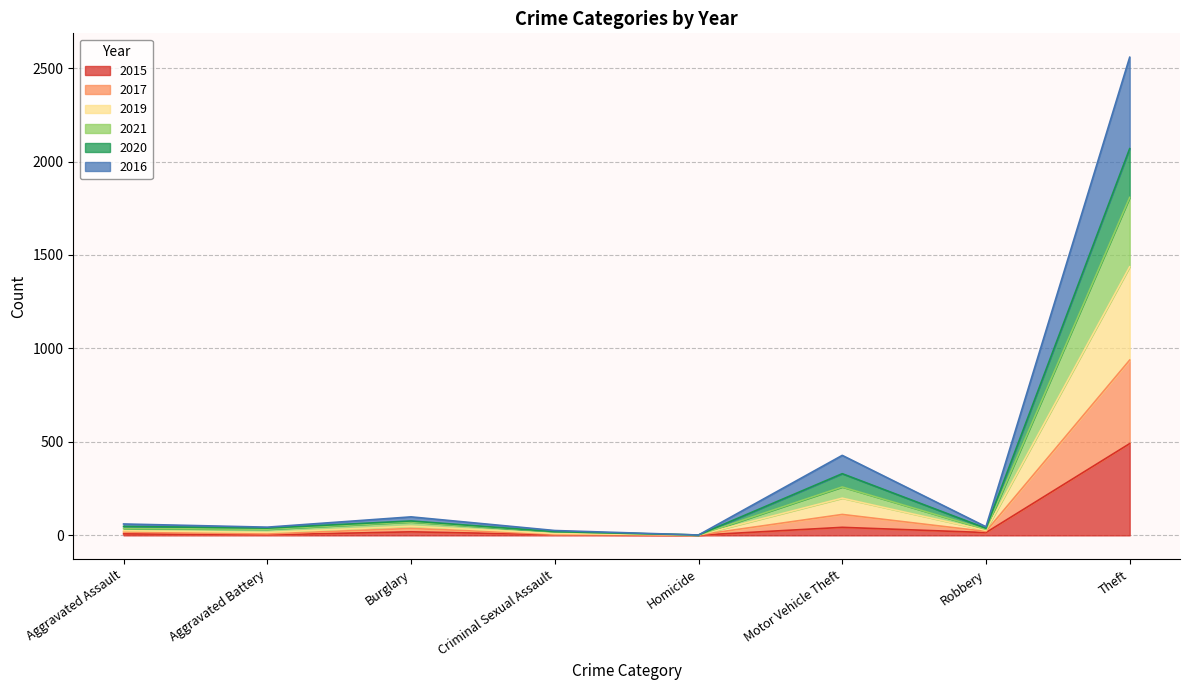

What are all the series names shown in the legend?

2015, 2017, 2019, 2021, 2020, 2016